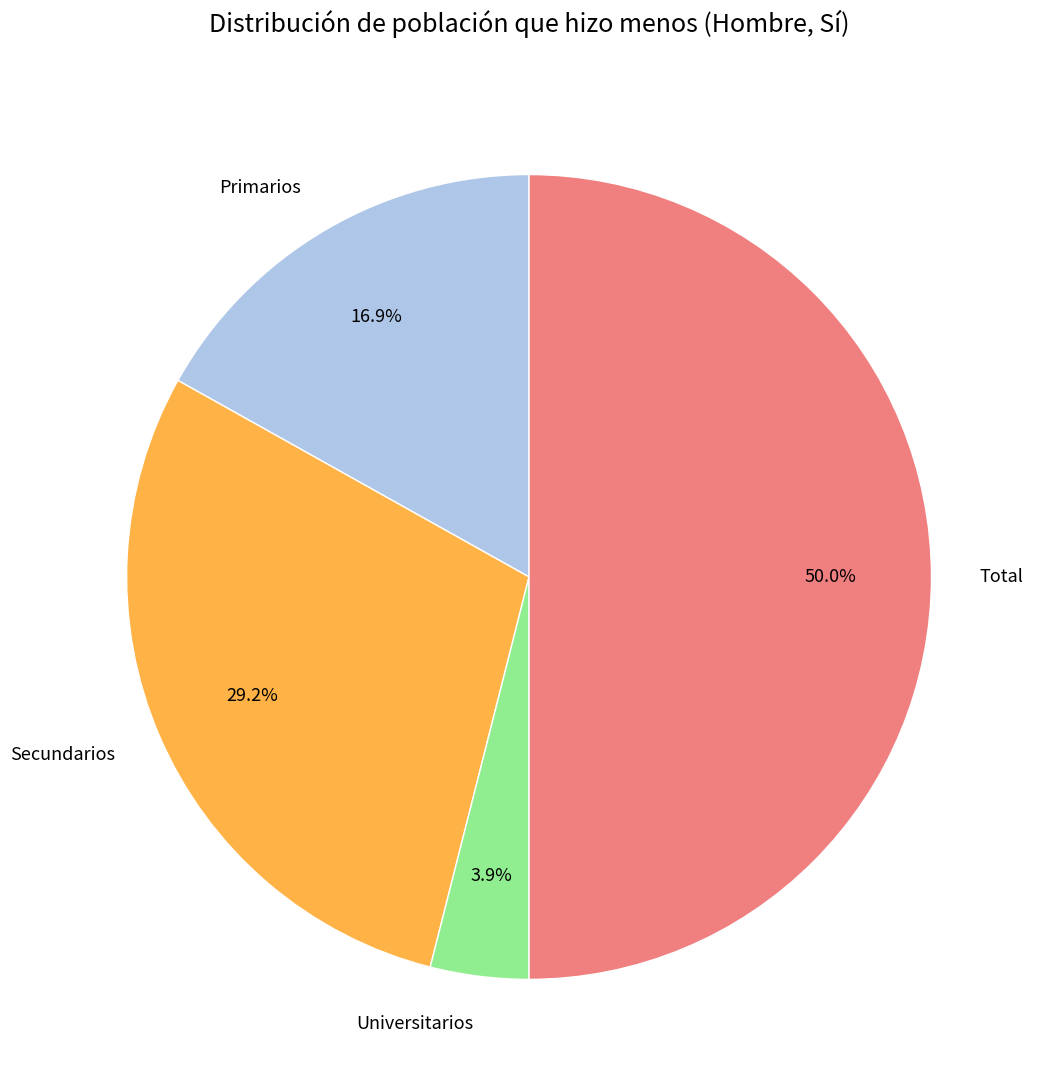

Between Total and Universitarios, which is larger?

Total